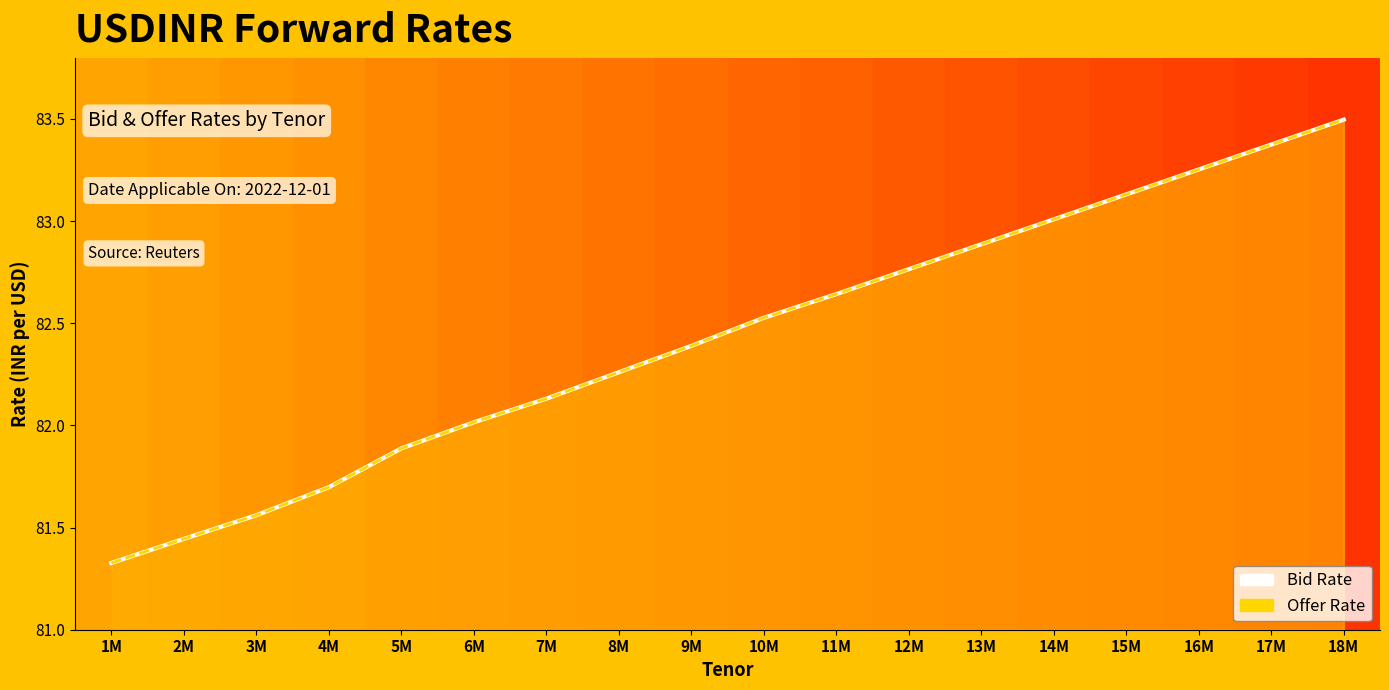

What is the difference between the maximum and minimum values in the Bid Rate series?

2.2